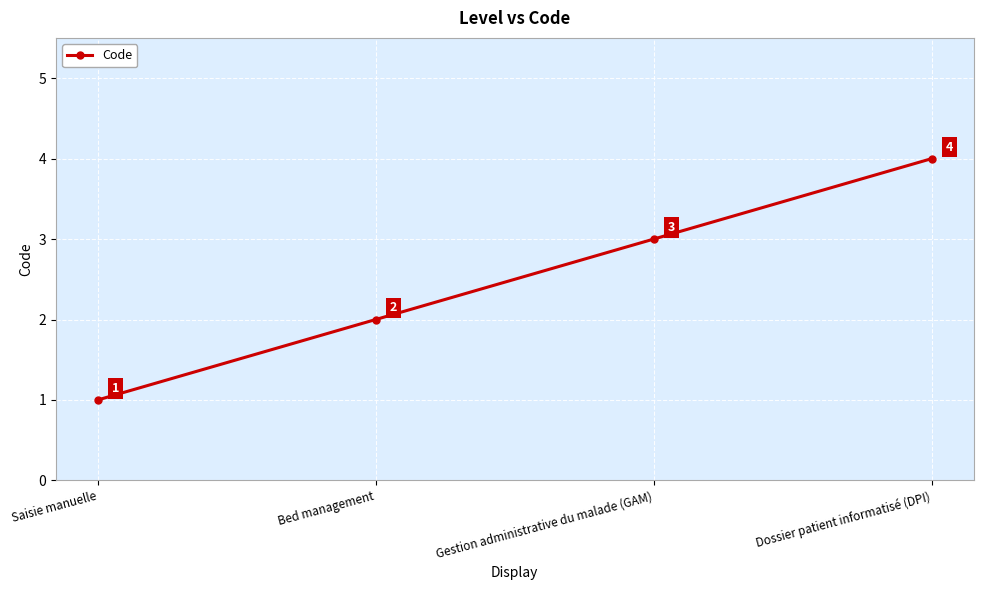

Reading left to right, list all the values displayed in this chart.

Saisie manuelle=1	Bed management=2	Gestion administrative du malade (GAM)=3	Dossier patient informatisé (DPI)=4